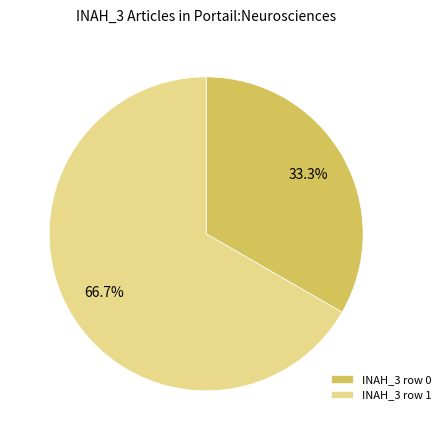

True or false: INAH_3 row 0 accounts for 8% of the total.

False